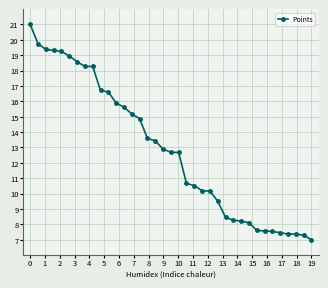

What is the minimum value shown in the chart?

7.0